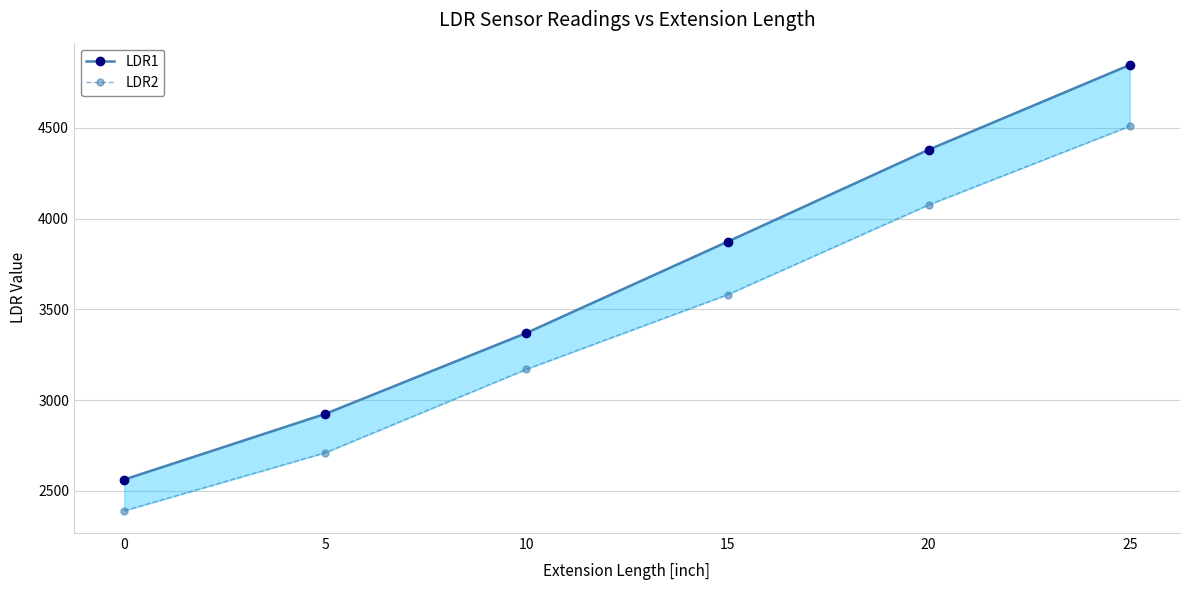

What is the value of the LDR2 point at the 4th from the left?

3581